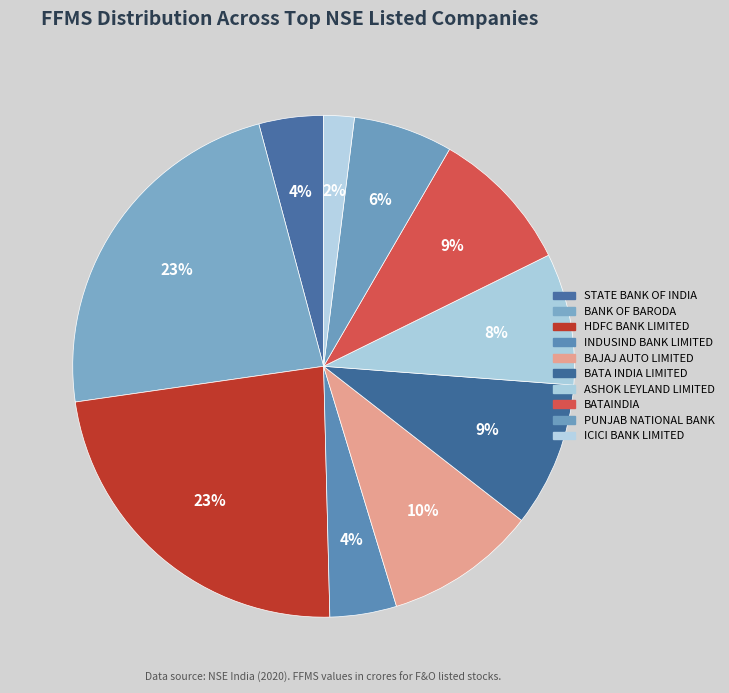

Count the number of slices in the pie.

10